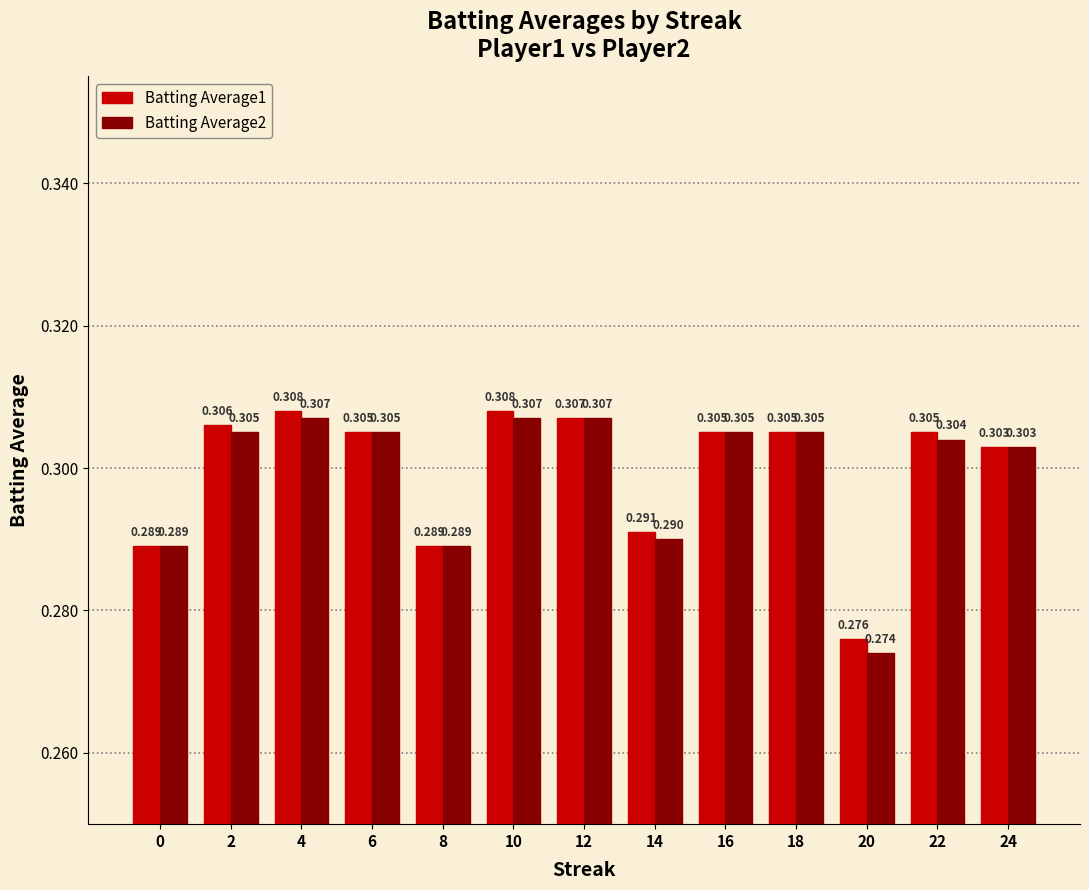

At which label does Batting Average1 reach its minimum?

20